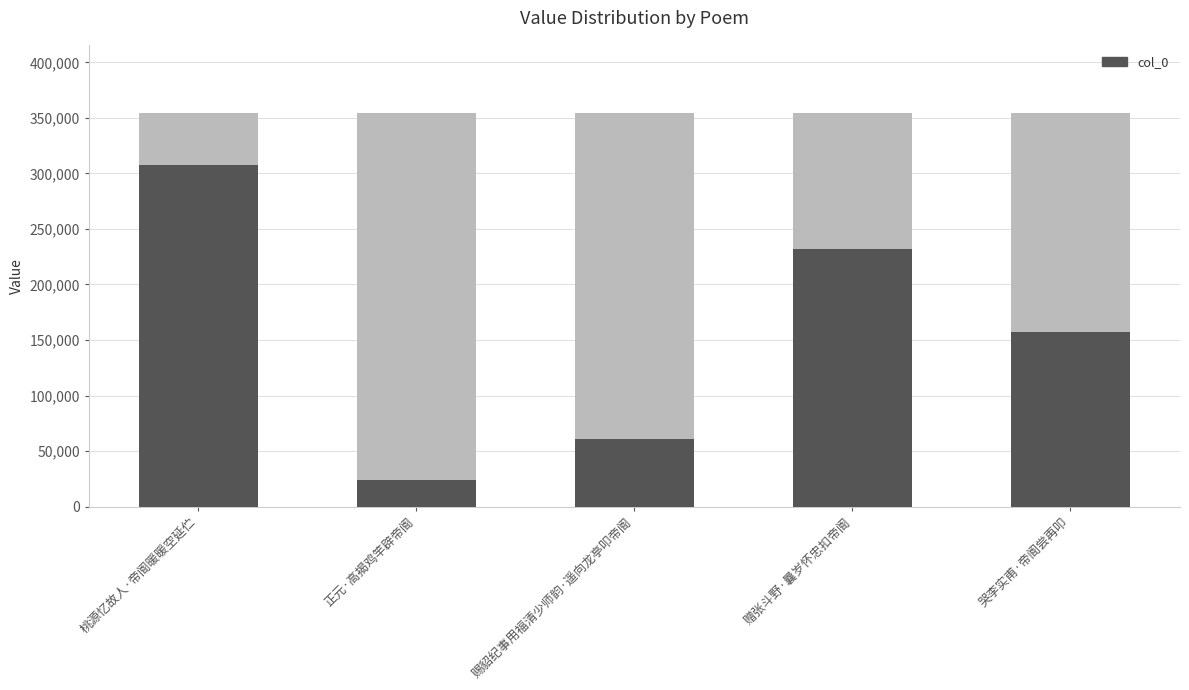

What position from the left is 哭李实甫·帝阍尝再叩?

5